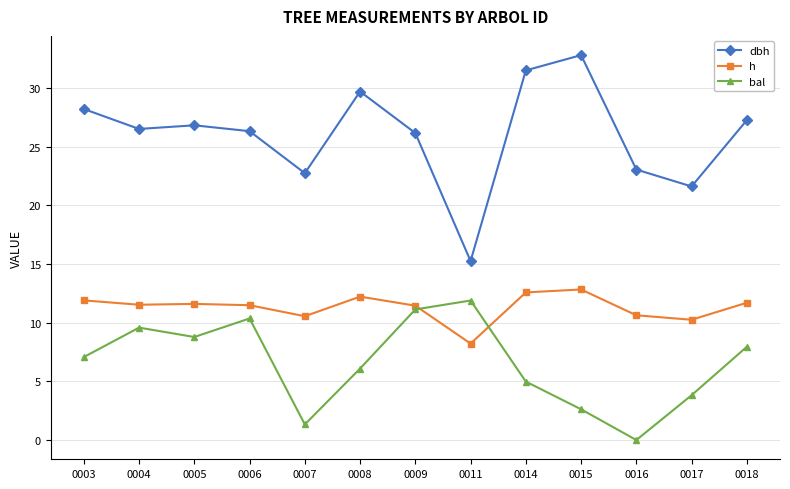

Which series changed the most between 0004 and 0017?

bal